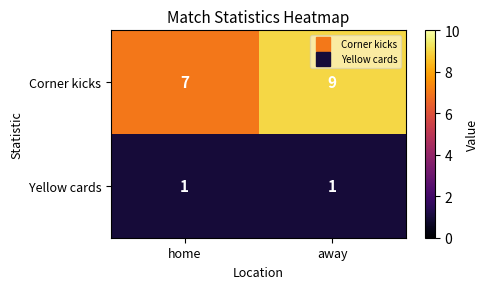

Rank the series by their average value, from lowest to highest.

Yellow cards, Corner kicks